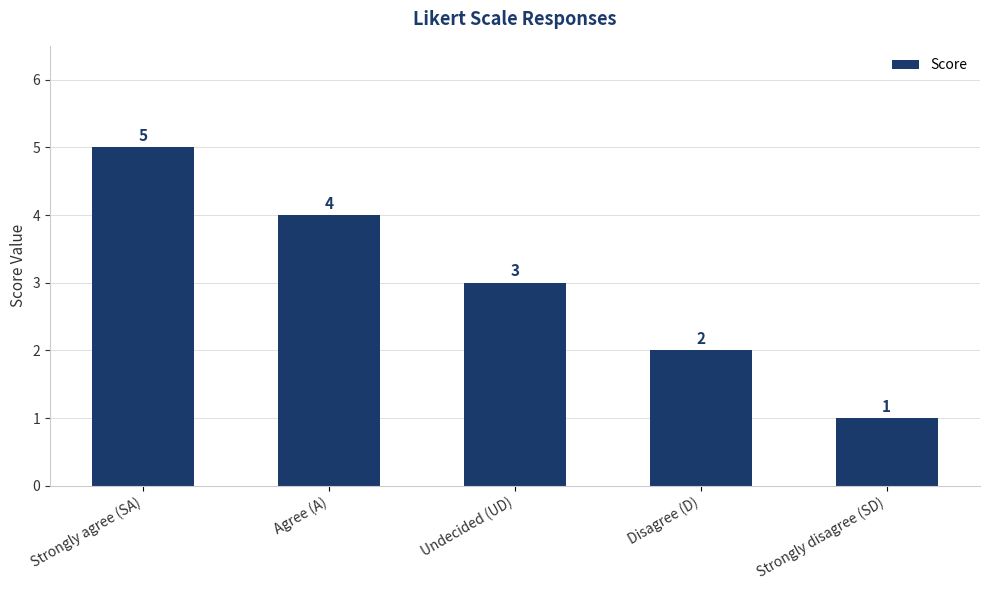

What is the label of the 1st bar from the right?

Strongly disagree (SD)